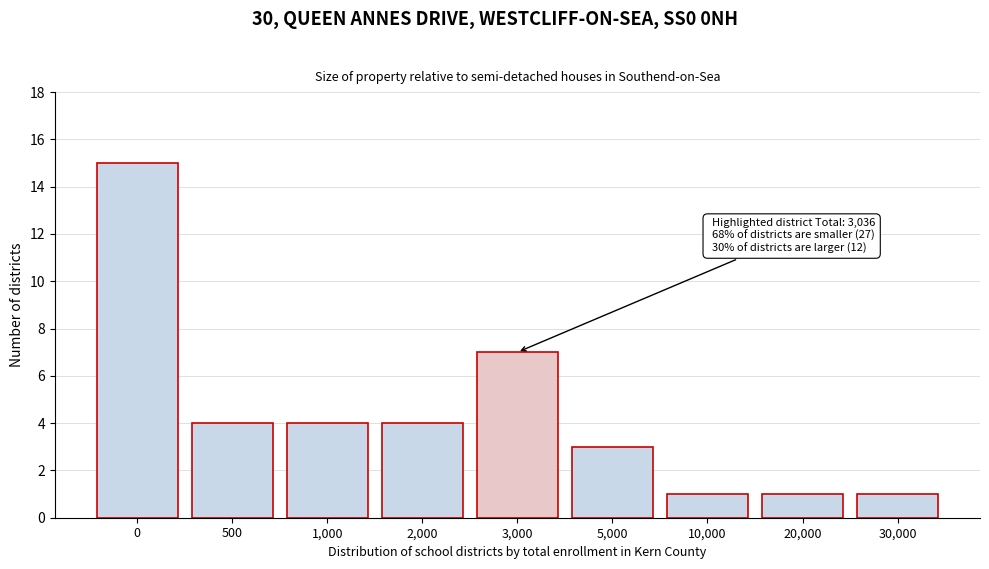

Reading left to right, extract all data points from this chart.

0=15	500=4	1,000=4	2,000=4	3,000=7	5,000=3	10,000=1	20,000=1	30,000=1